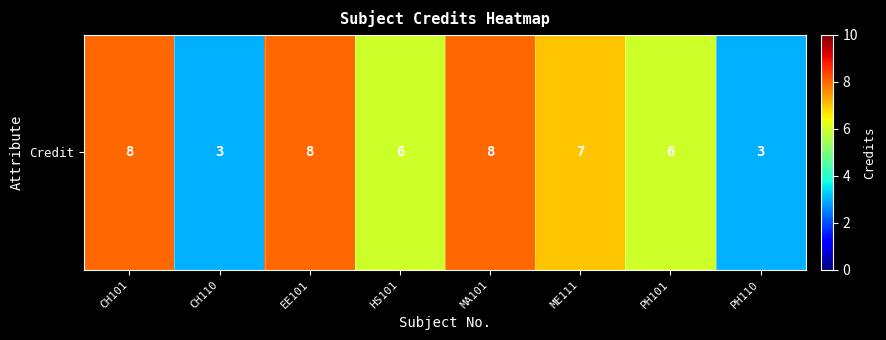

What is the sum of the values at ME111 and PH101?

13